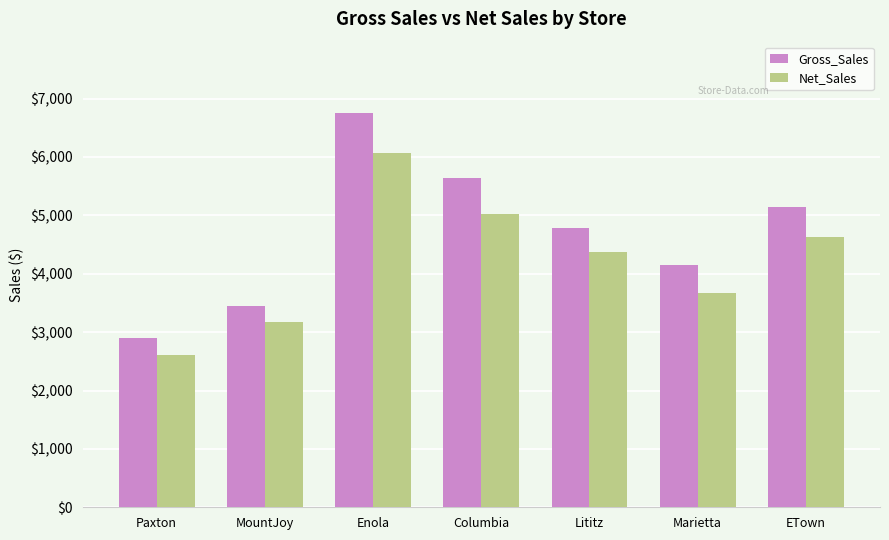

True or false: Net_Sales has a value of 5028.1 at Columbia.

True